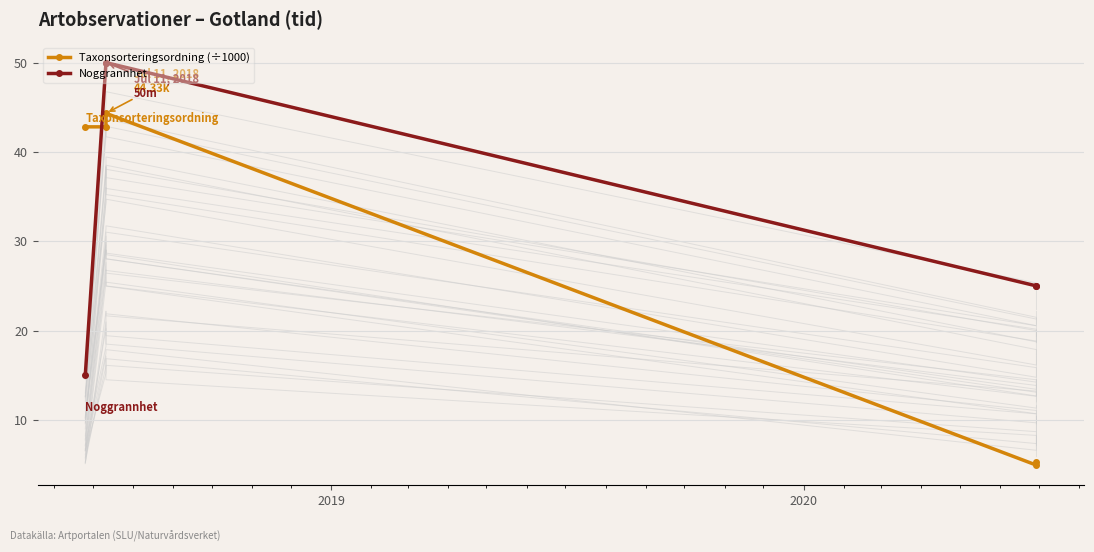

Rank the series by their maximum value, from highest to lowest.

Noggrannhet, Taxonsorteringsordning (÷1000)